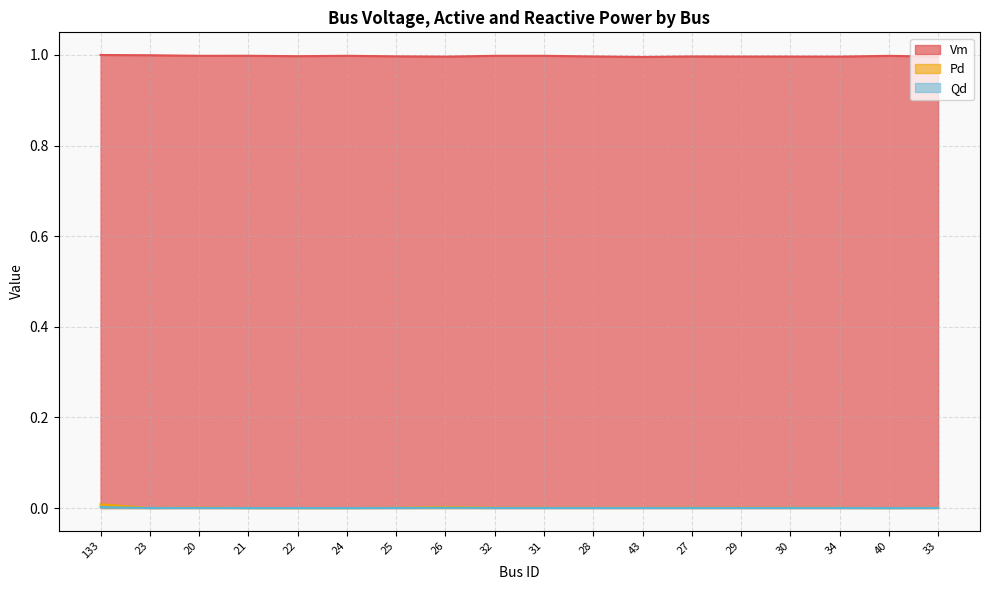

What is the label of the 2nd point from the right?

40